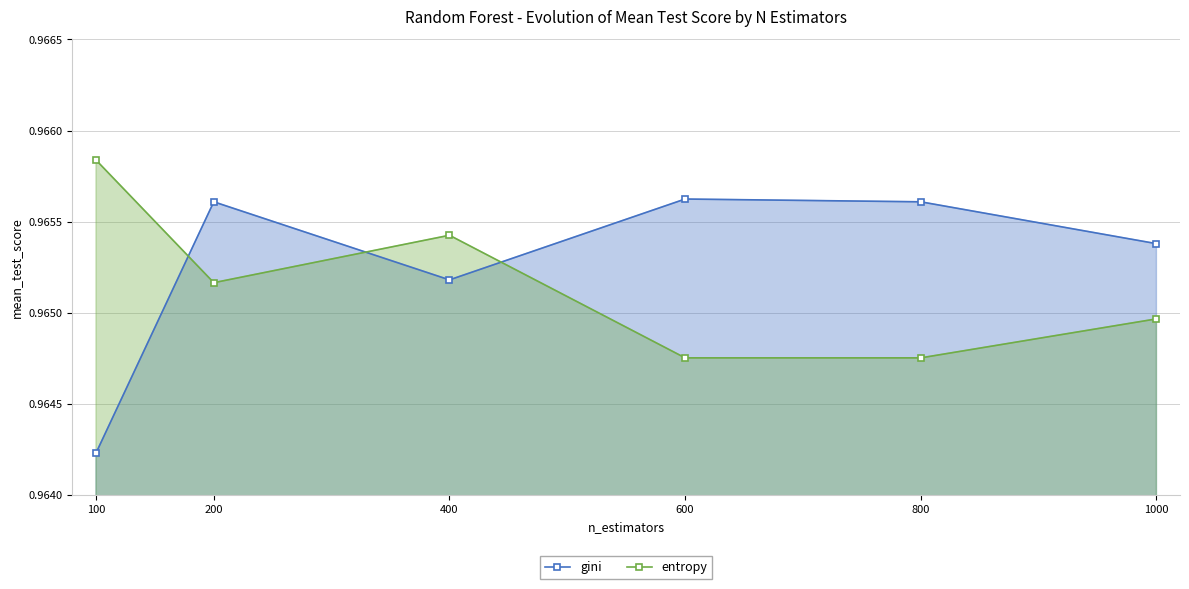

Reading left to right, extract all data points from this chart.

gini: 1.0	1.0	1.0	1.0	1.0	1.0
entropy: 1.0	1.0	1.0	1.0	1.0	1.0